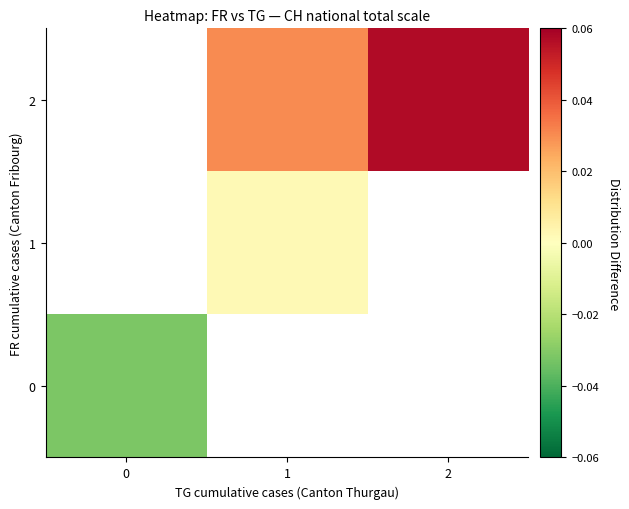

At 2, list the series in order from smallest to largest.

0, 1, 2